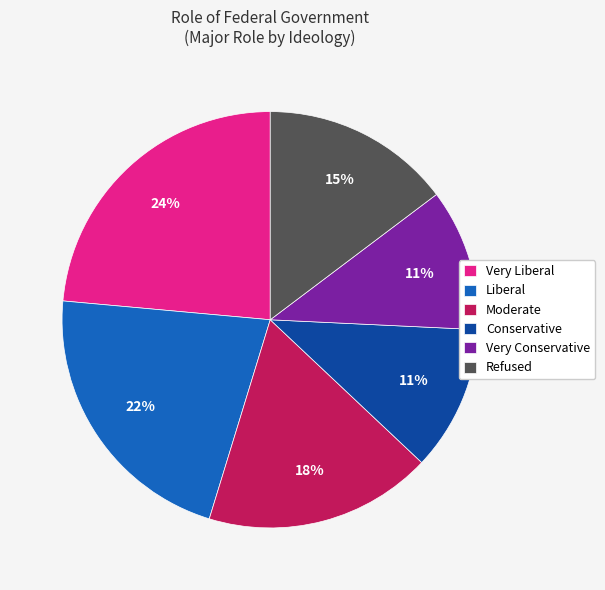

Approximately how many times larger is the value at Very Conservative compared to Very Liberal?

0.5